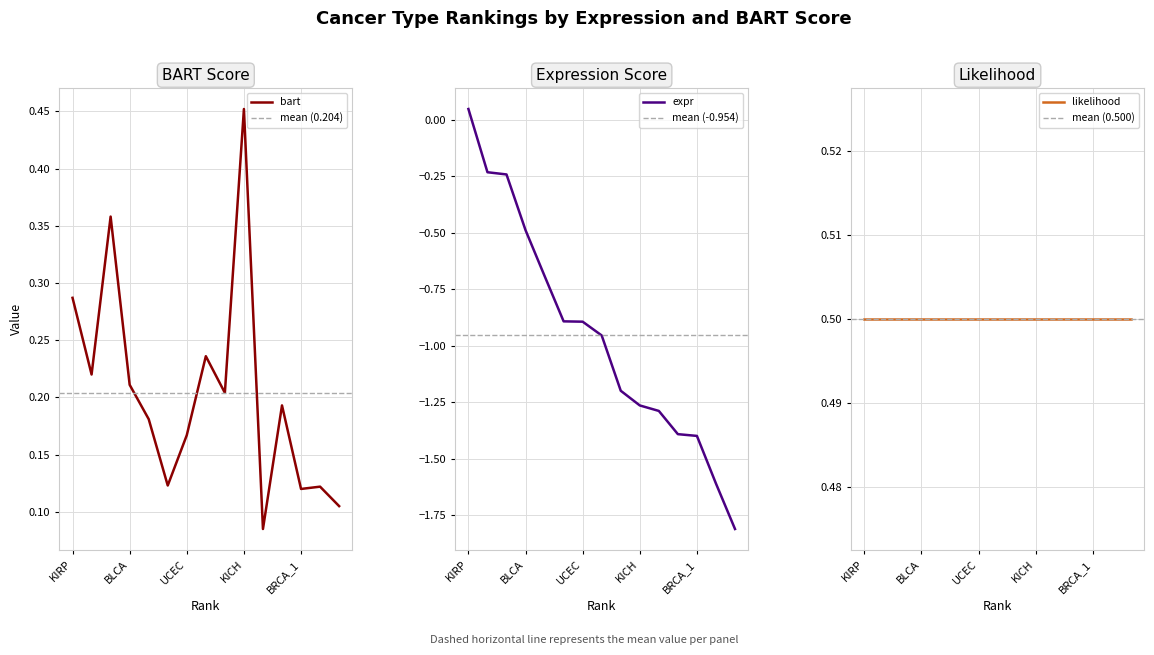

Reading left to right, transcribe all the data shown in this chart.

bart: 0.3	0.2	0.4	0.2	0.2	0.1	0.2	0.2	0.2	0.5	0.1	0.2	0.1	0.1	0.1
expr: 0.0	-0.2	-0.2	-0.5	-0.7	-0.9	-0.9	-1.0	-1.2	-1.3	-1.3	-1.4	-1.4	-1.6	-1.8